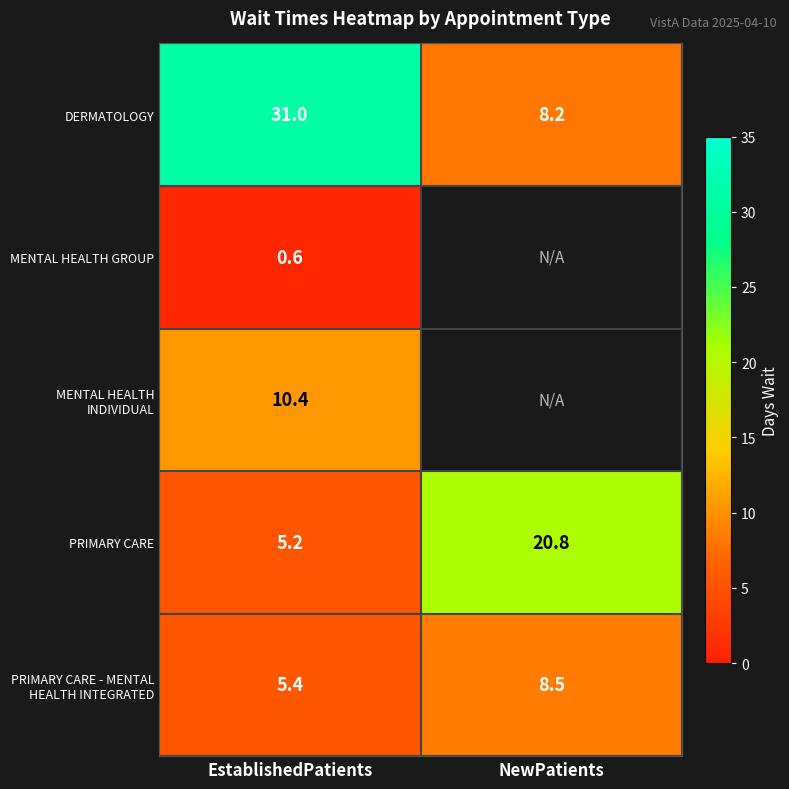

What is the total value across all series at EstablishedPatients?

52.6